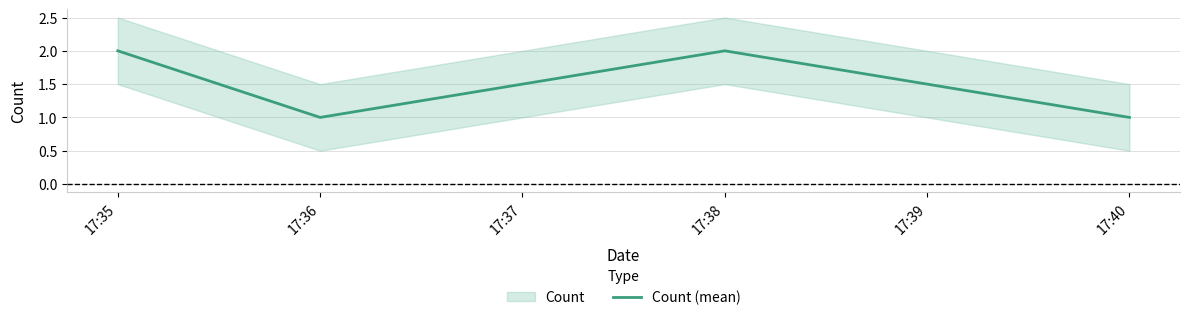

At which category does Count (mean) reach its first local peak?

17:38